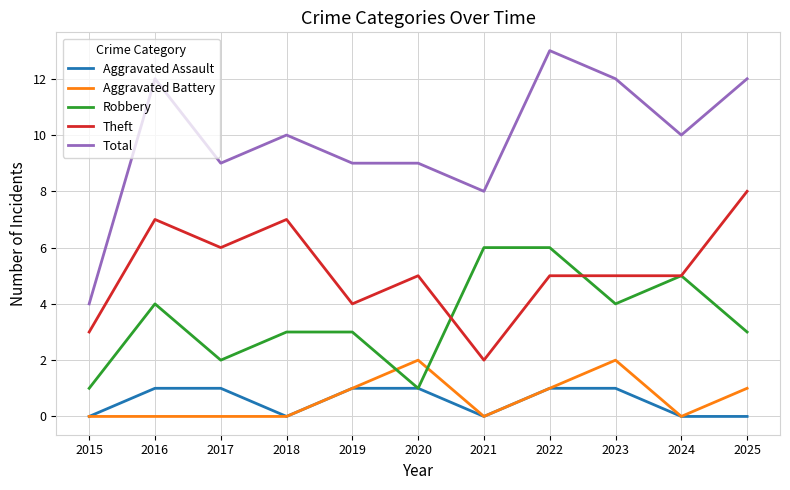

How many Total values are between 9 and 12?

8